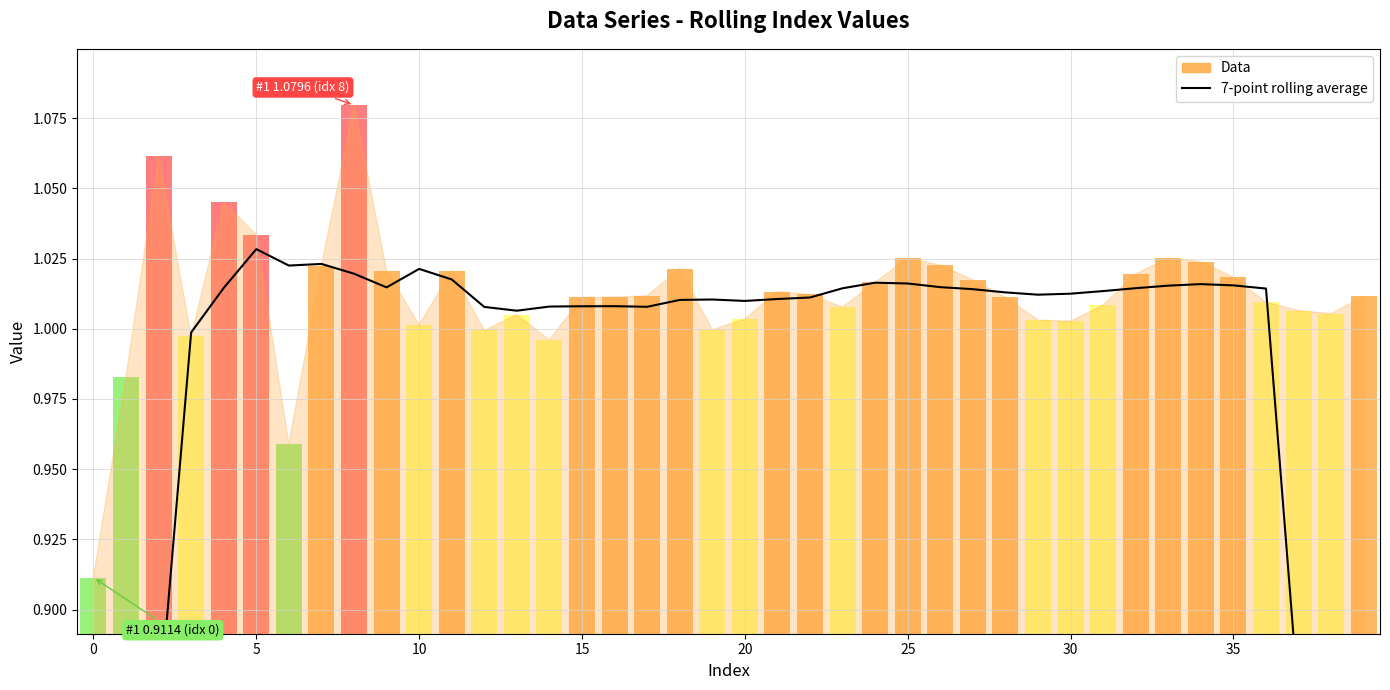

The chart shows a value of 0.3 at 30. True or false?

False